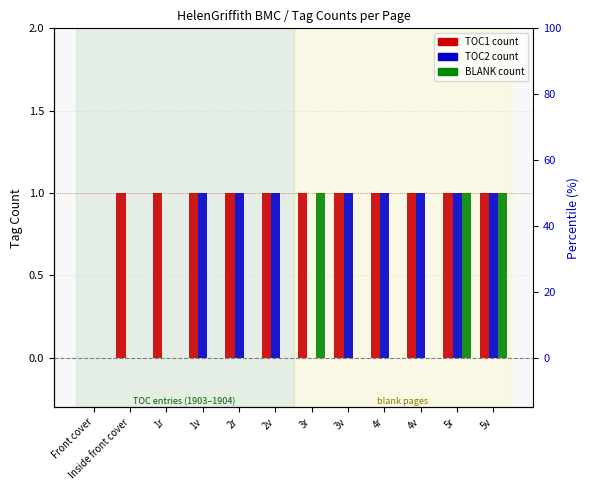

Which series has the largest total across all categories?

TOC1_count